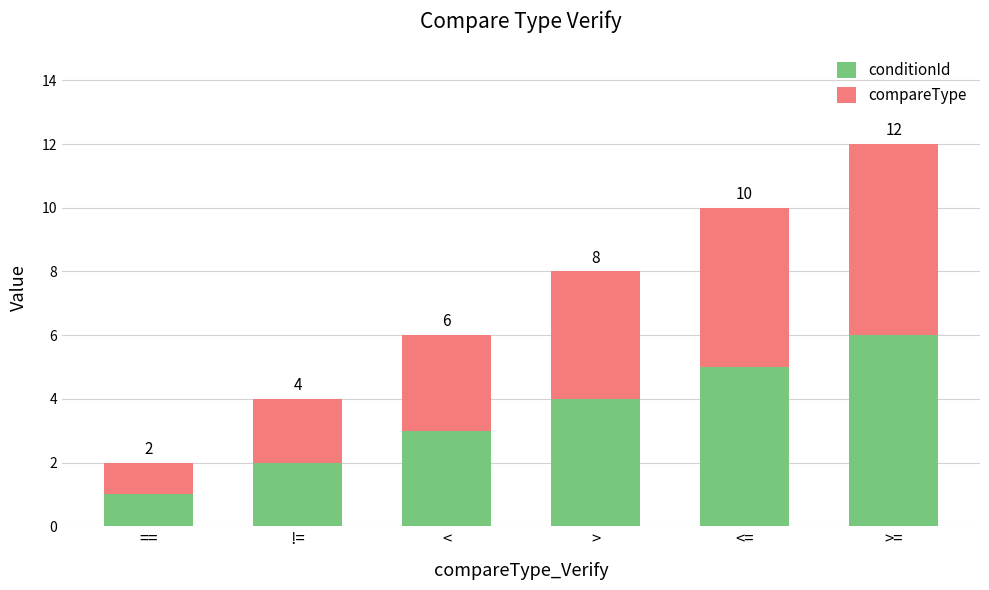

At which label does conditionId reach its peak?

>=